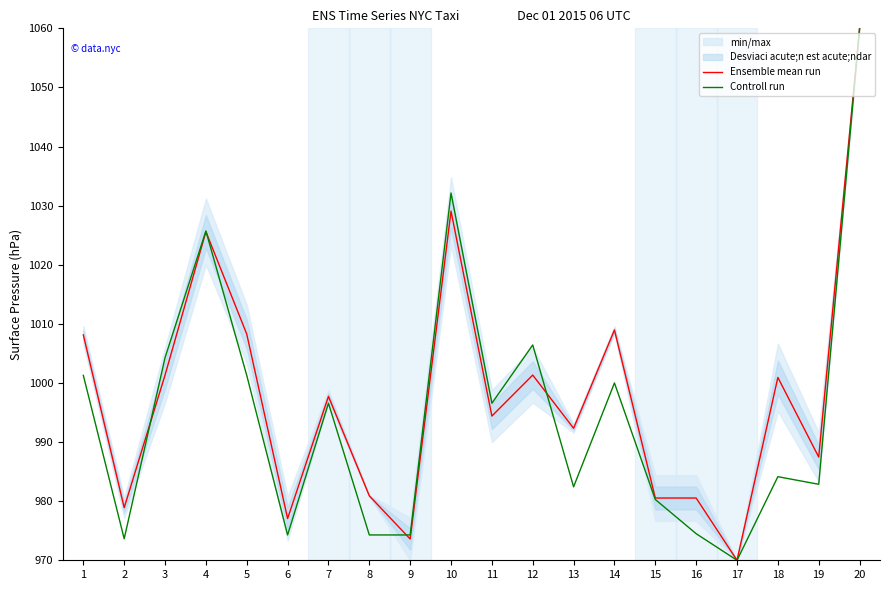

What is the difference between the second highest and second lowest values in the Ensemble mean run series?

55.5